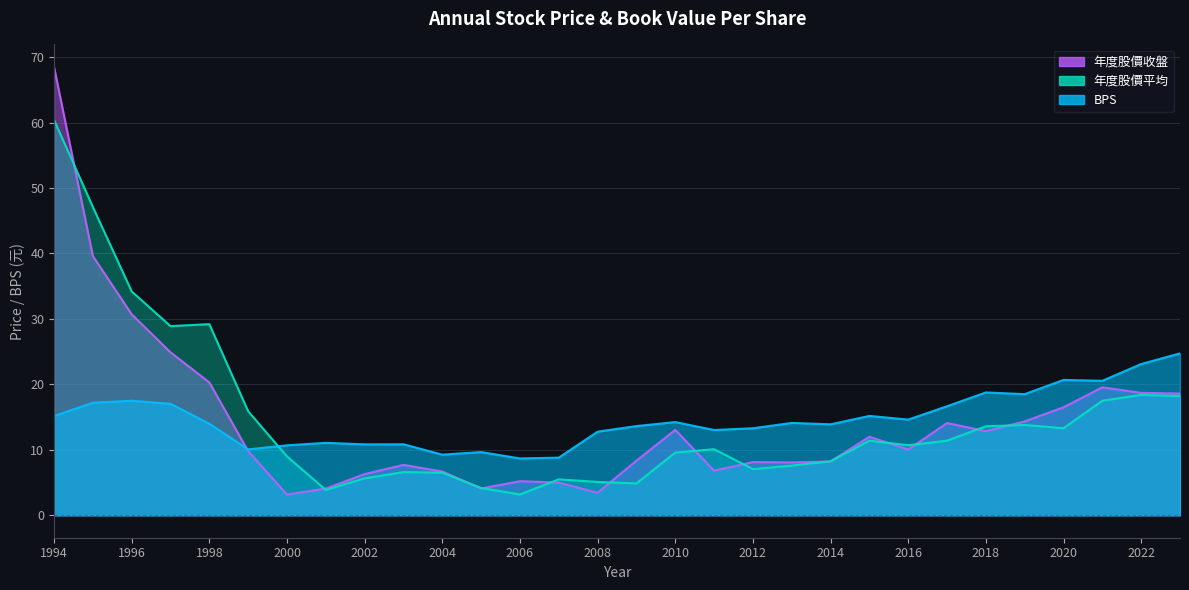

Rank the categories by 年度股價收盤 value from lowest to highest.

2000, 2008, 2001, 2005, 2007, 2006, 2002, 2004, 2011, 2003, 2013, 2012, 2014, 2009, 1999, 2016, 2015, 2018, 2010, 2017, 2019, 2020, 2023, 2022, 2021, 1998, 1997, 1996, 1995, 1994